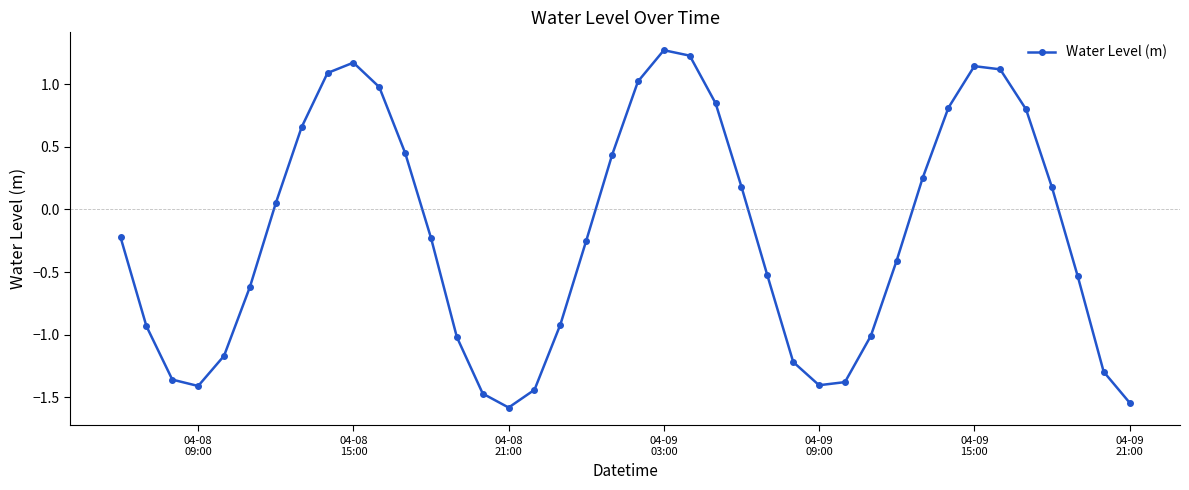

How many points are higher than both their immediate neighbors (excluding endpoints)?

3